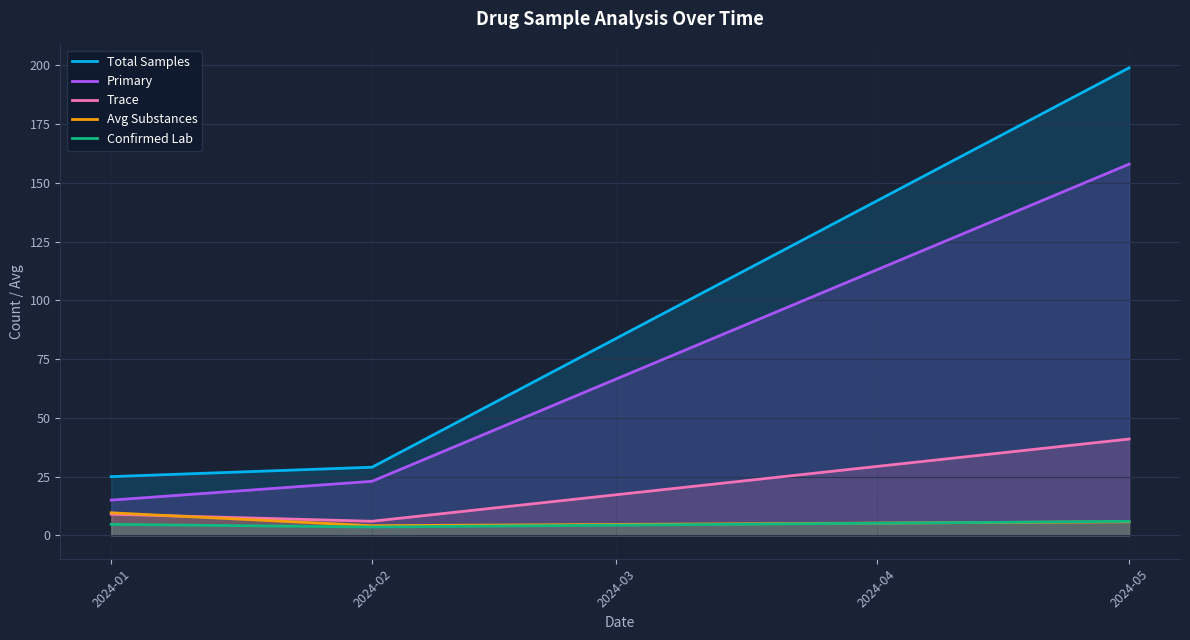

What is the difference between the maximum and minimum values in the Confirmed Lab series?

2.4